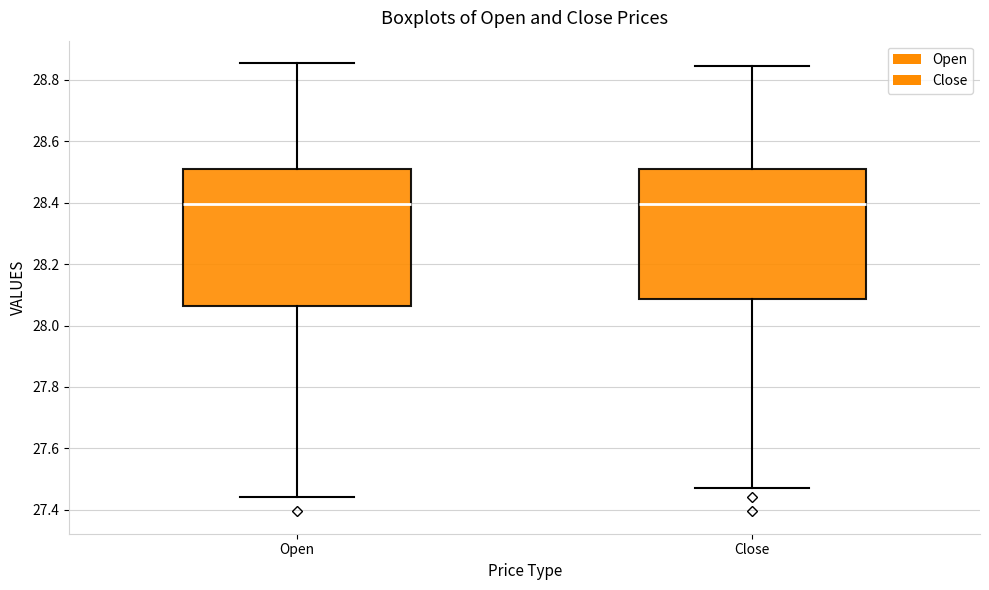

Comparing the boxes themselves (not the whiskers), which one is the tallest?

Open